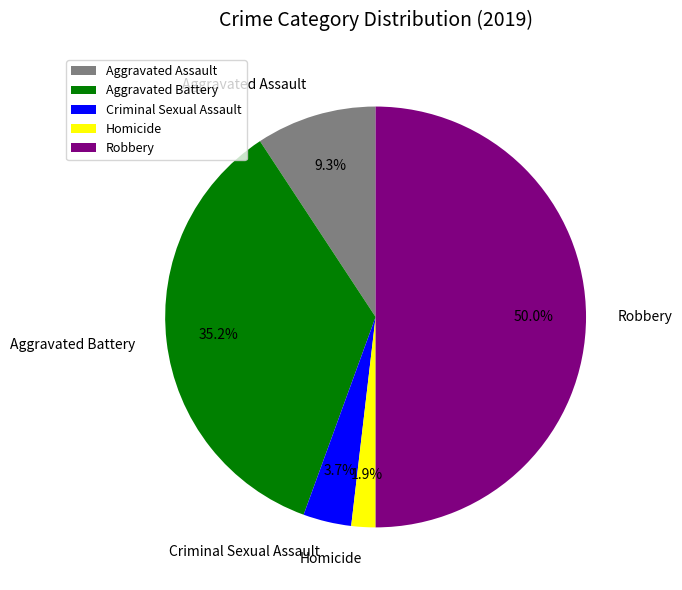

To the nearest percent, what is the difference between the largest and smallest slice percentages?

48%